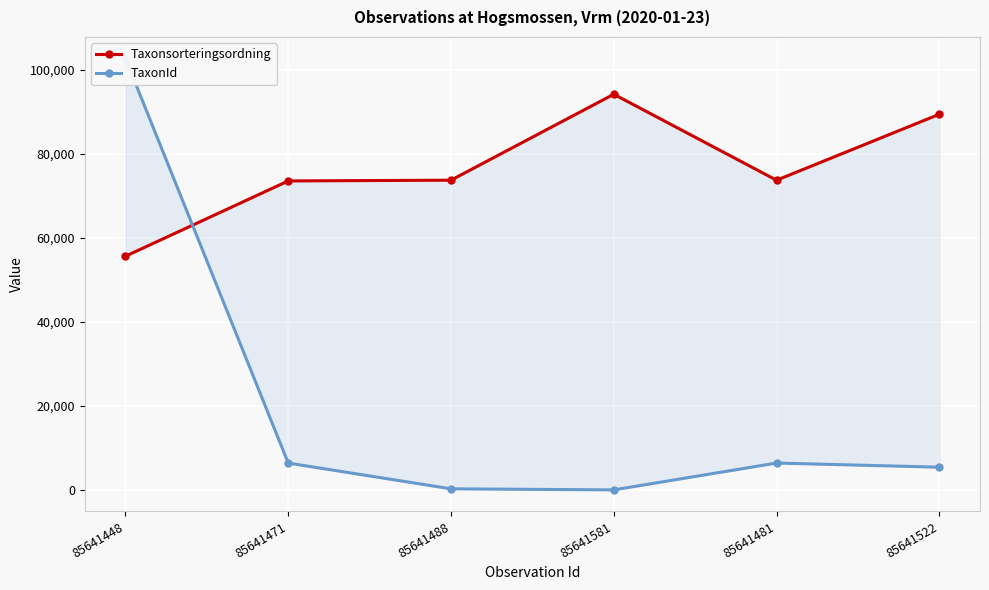

How many interior local peaks does the TaxonId series have?

1